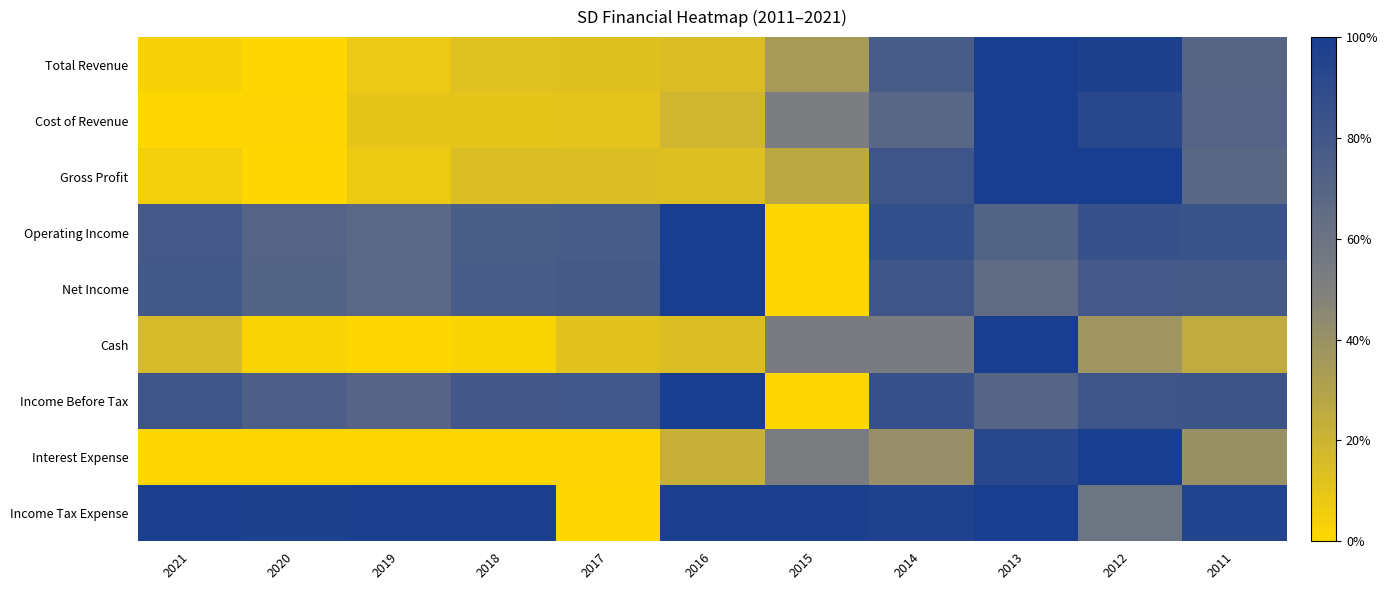

Count the number of categories in the chart.

11